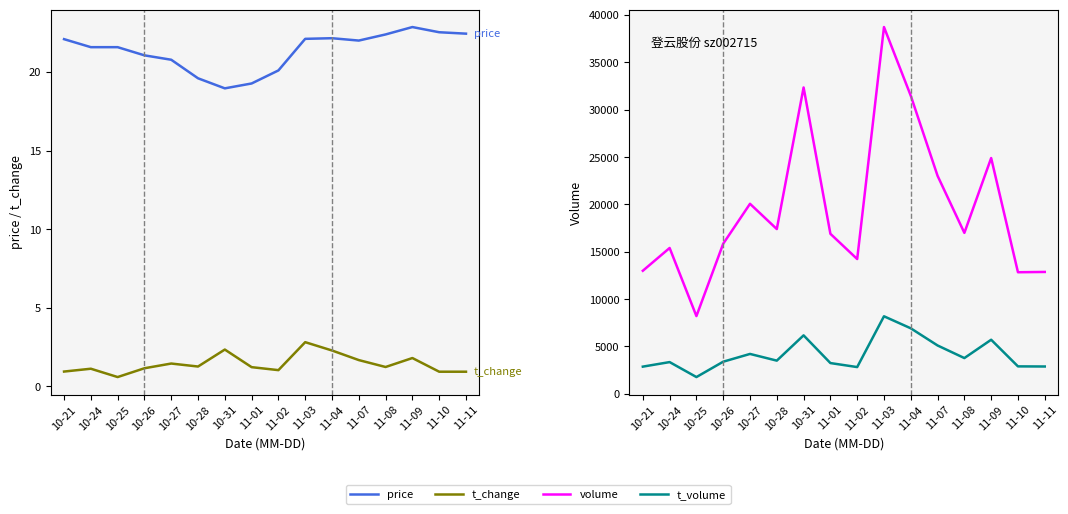

Where is volume nearest to the value 23467?

11-07